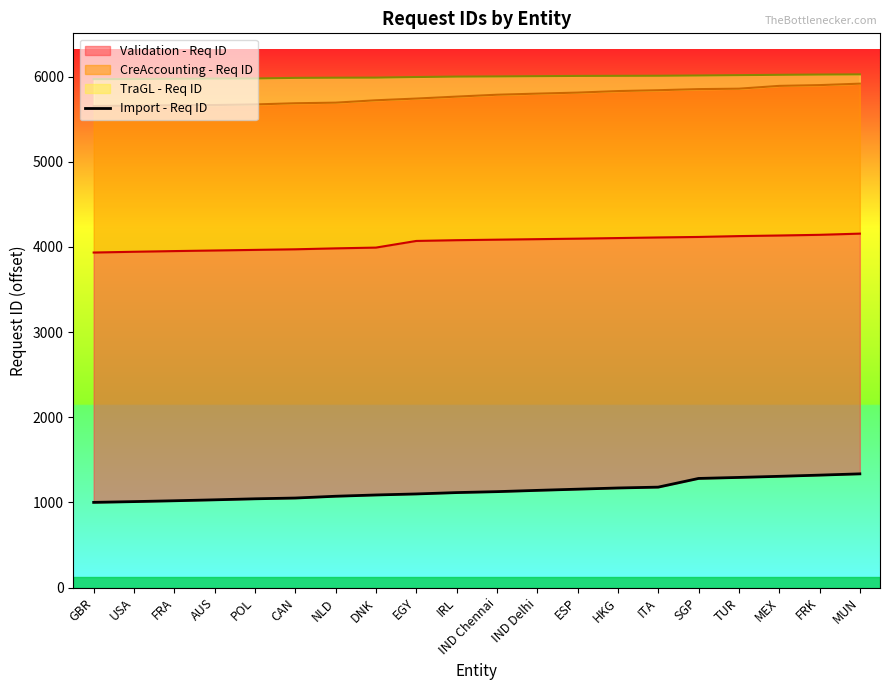

Is it true that the value at EGY is 1099?

True